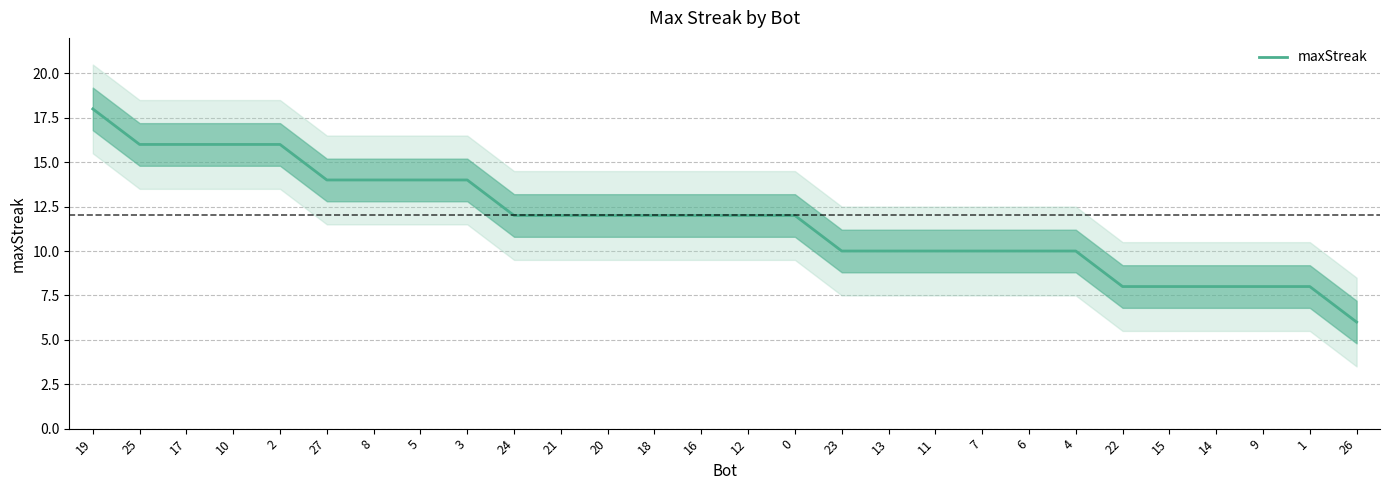

Reading left to right, transcribe all the data shown in this chart.

18	16	16	16	16	14	14	14	14	12	12	12	12	12	12	12	10	10	10	10	10	10	8	8	8	8	8	6